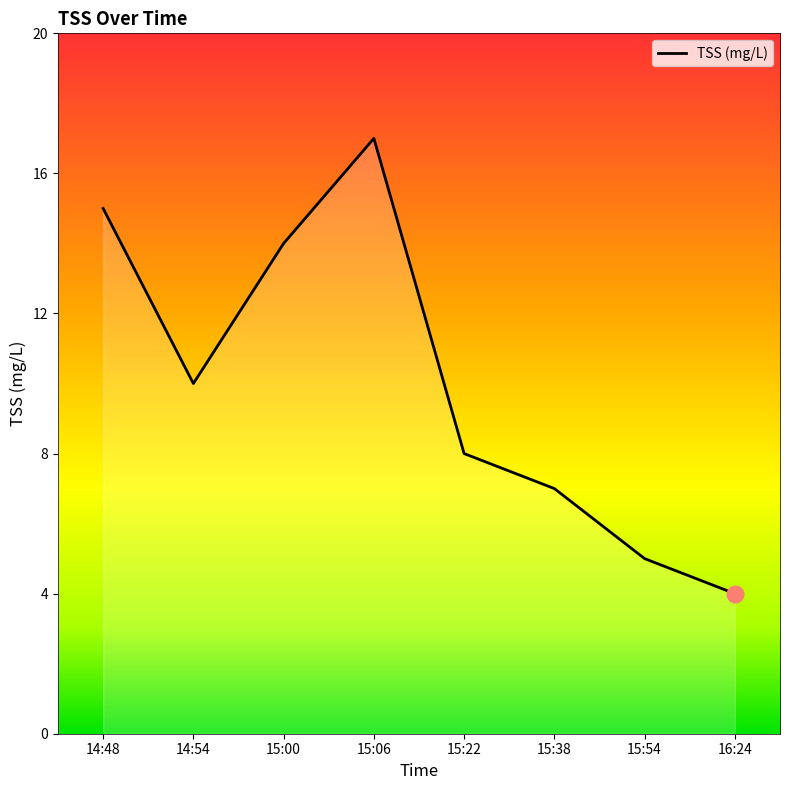

How many distinct data groups are displayed?

1